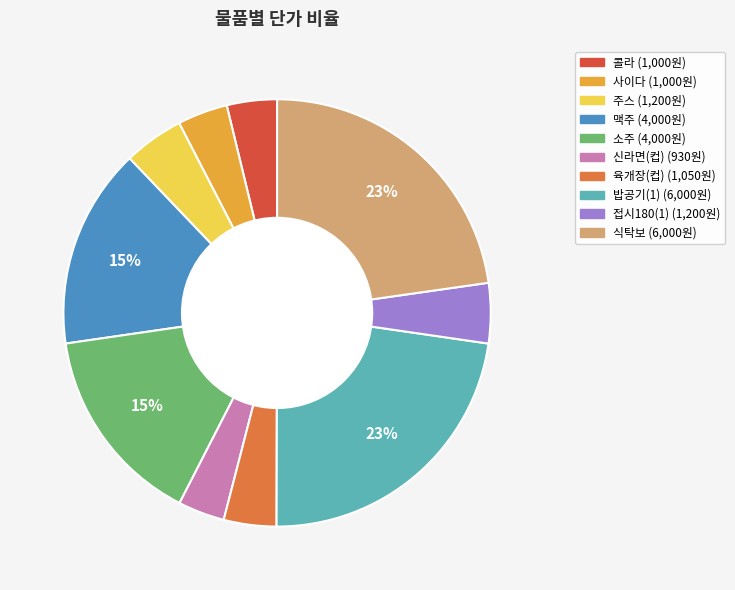

Is the sum of 콜라 and 식탁보 greater than half?

No